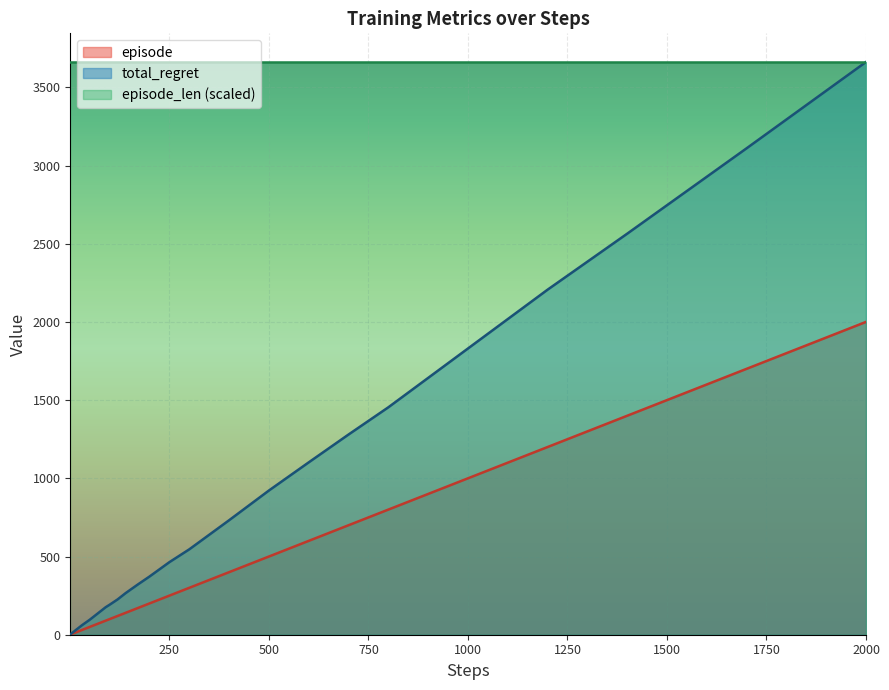

What is the minimum value shown in the chart?

1